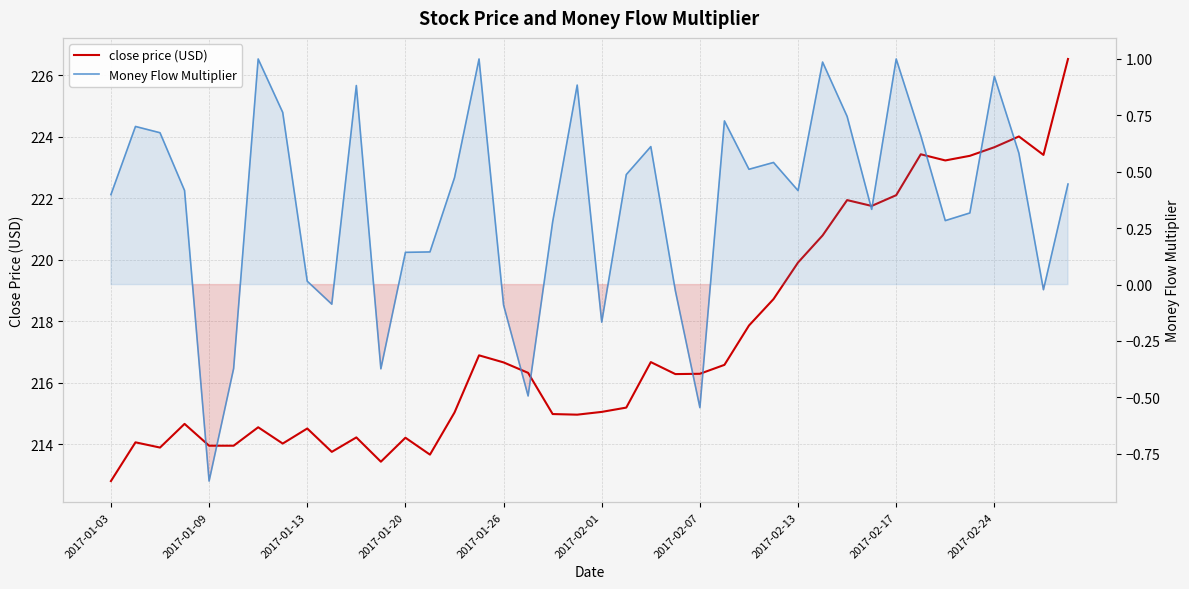

How many lines are shown in the chart?

2